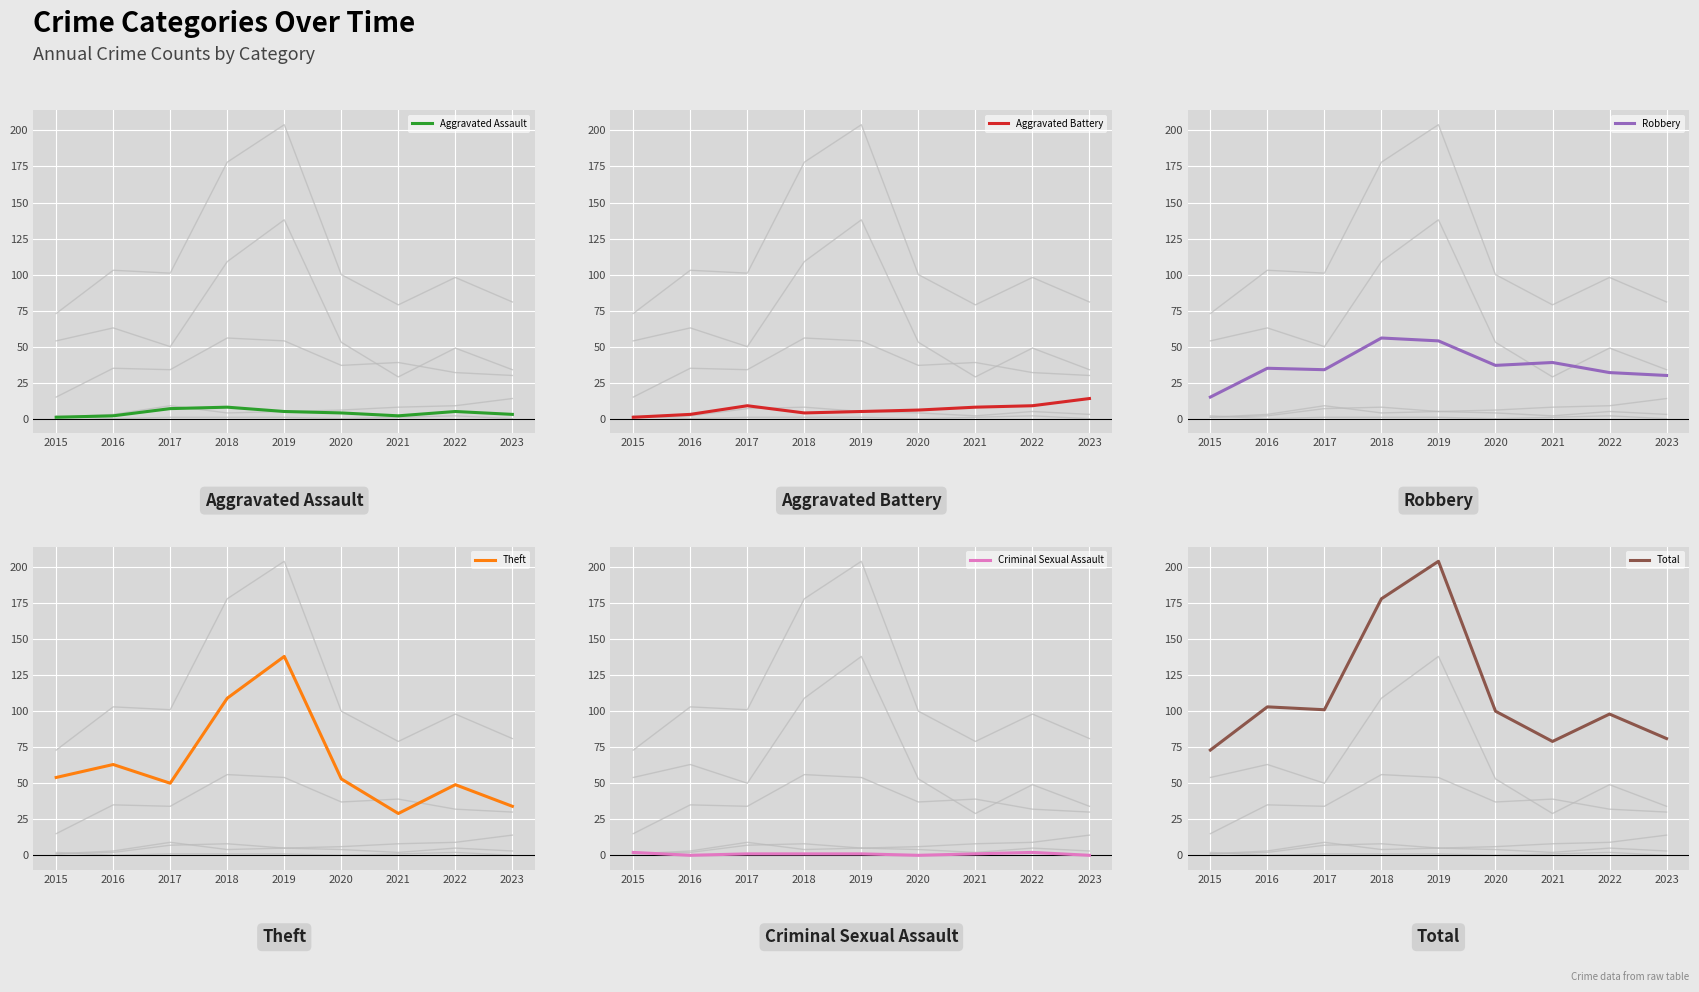

Count the number of data series in this chart.

6